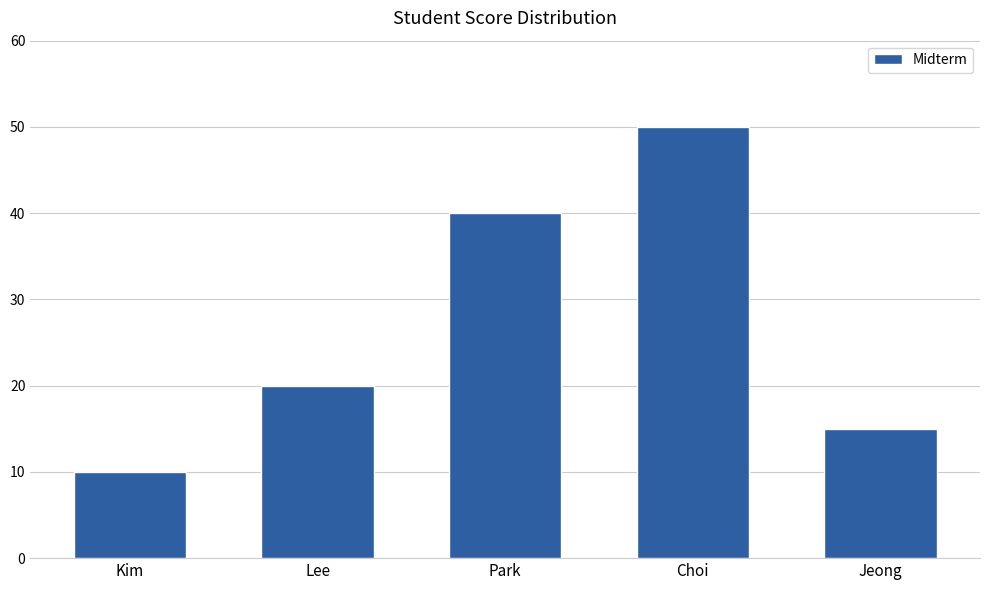

True or false: the data shows 10 at Kim.

True